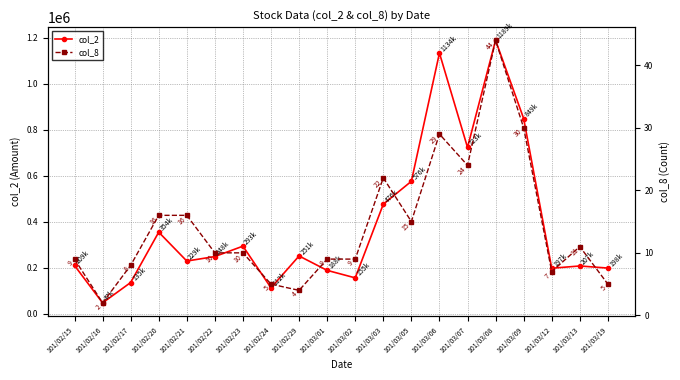

What value does the col_2 series have at 101/03/09, to the nearest 100?

849300